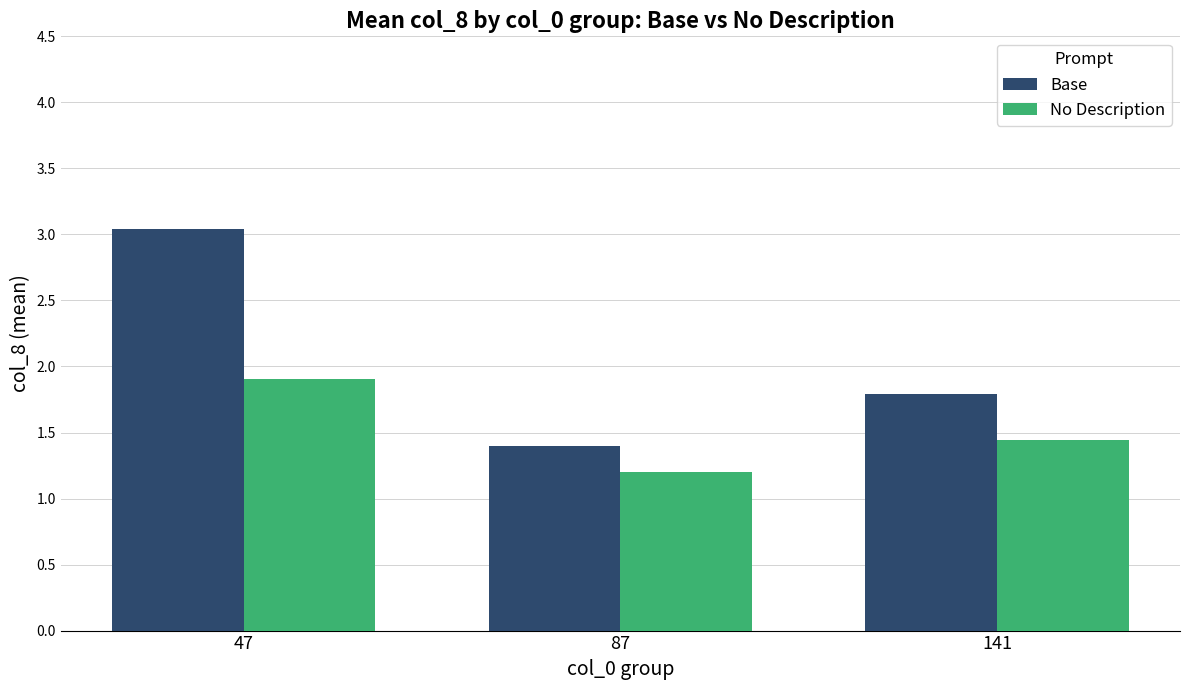

What value does the No Description series have at 141?

1.4